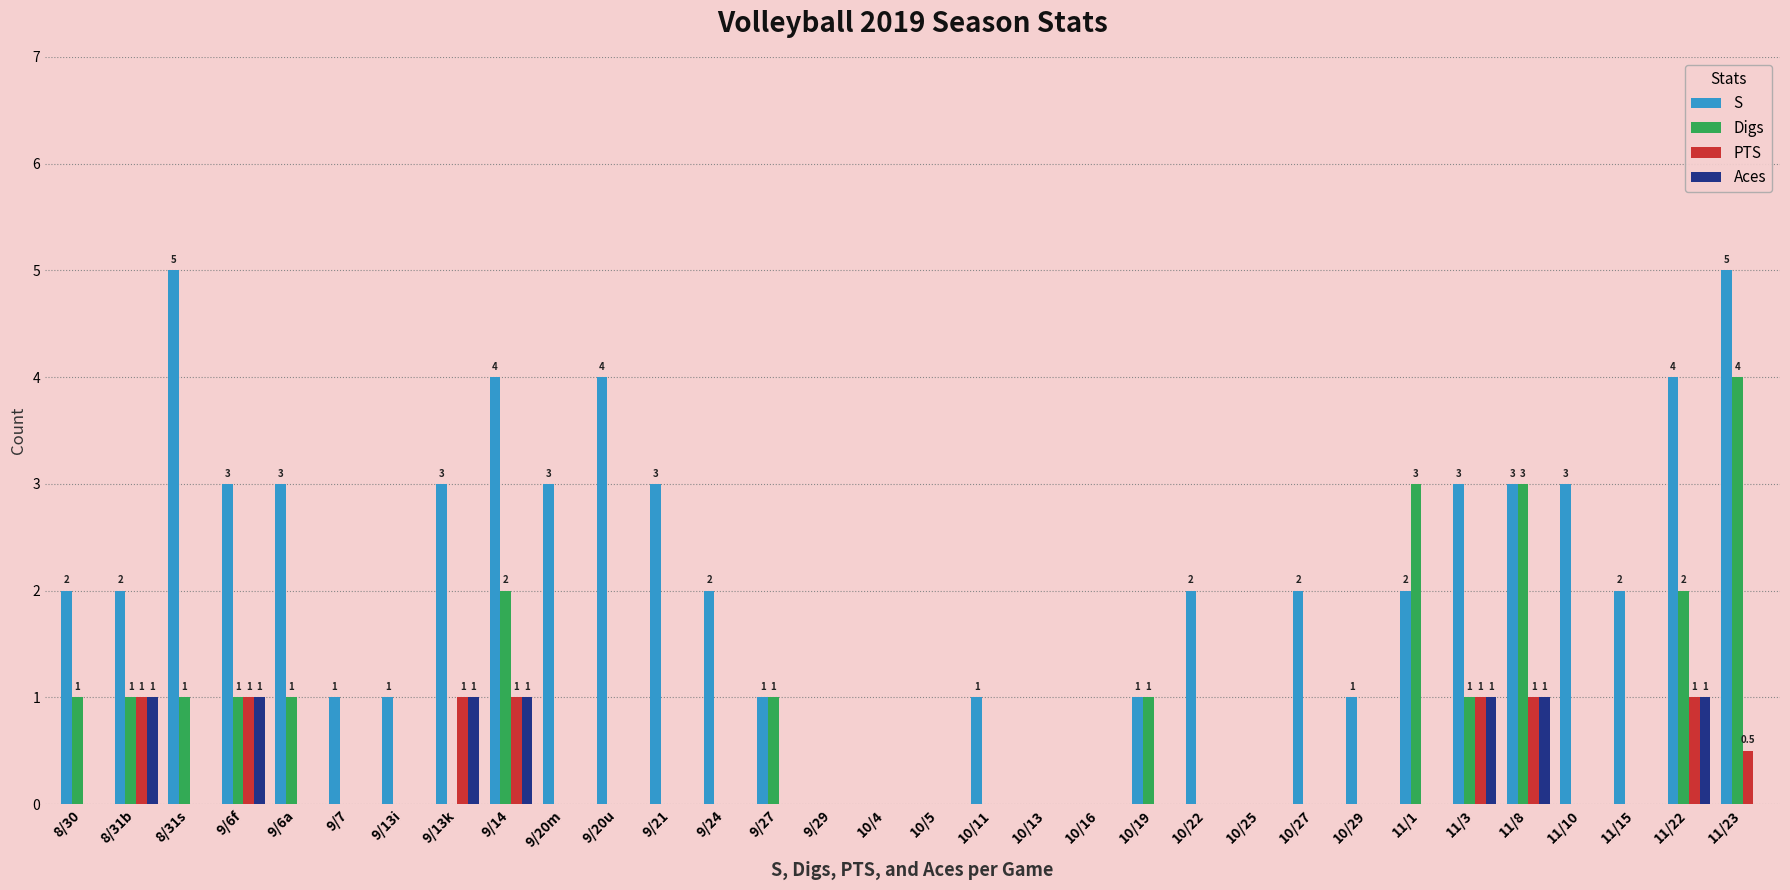

Is it true that Digs equals 0.0 at 10/22?

True